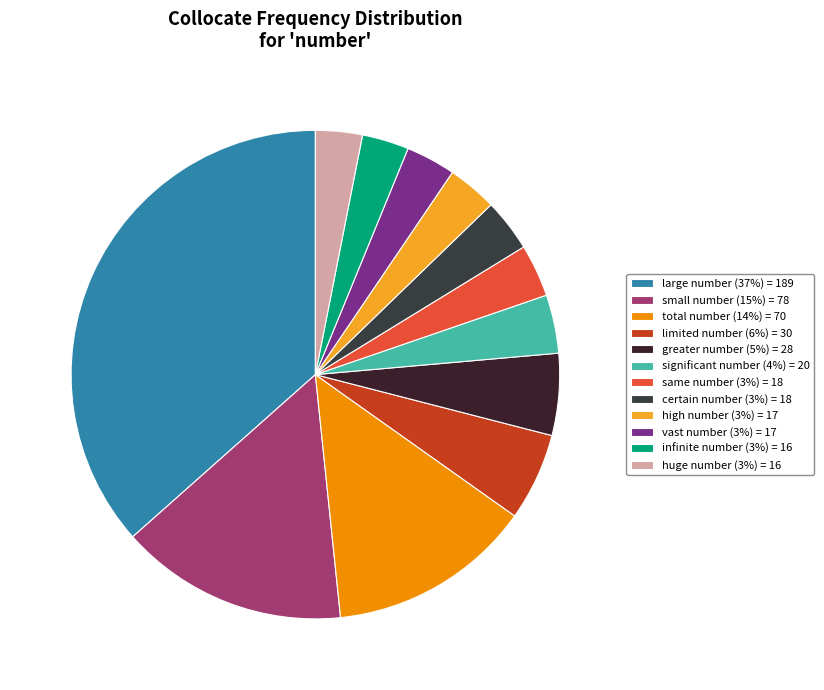

To the nearest percent, what portion does certain number represent?

3%